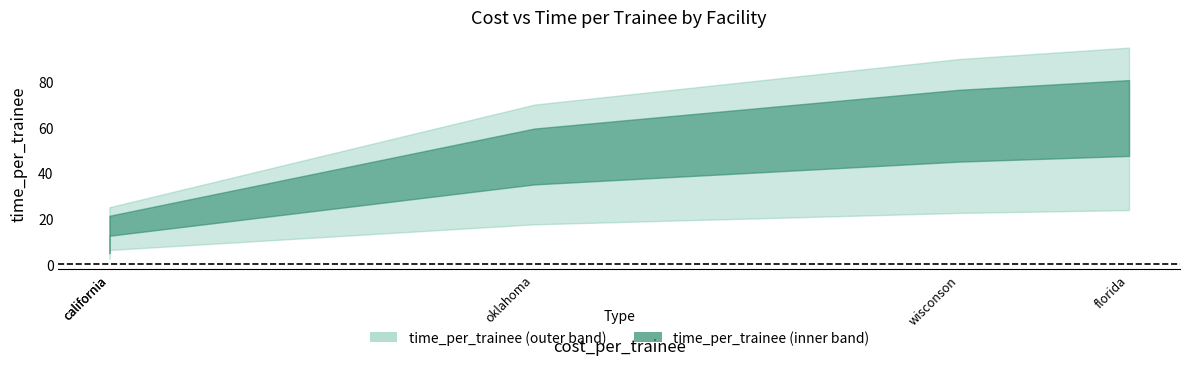

Between wisconson and oklahoma, which is larger?

wisconson